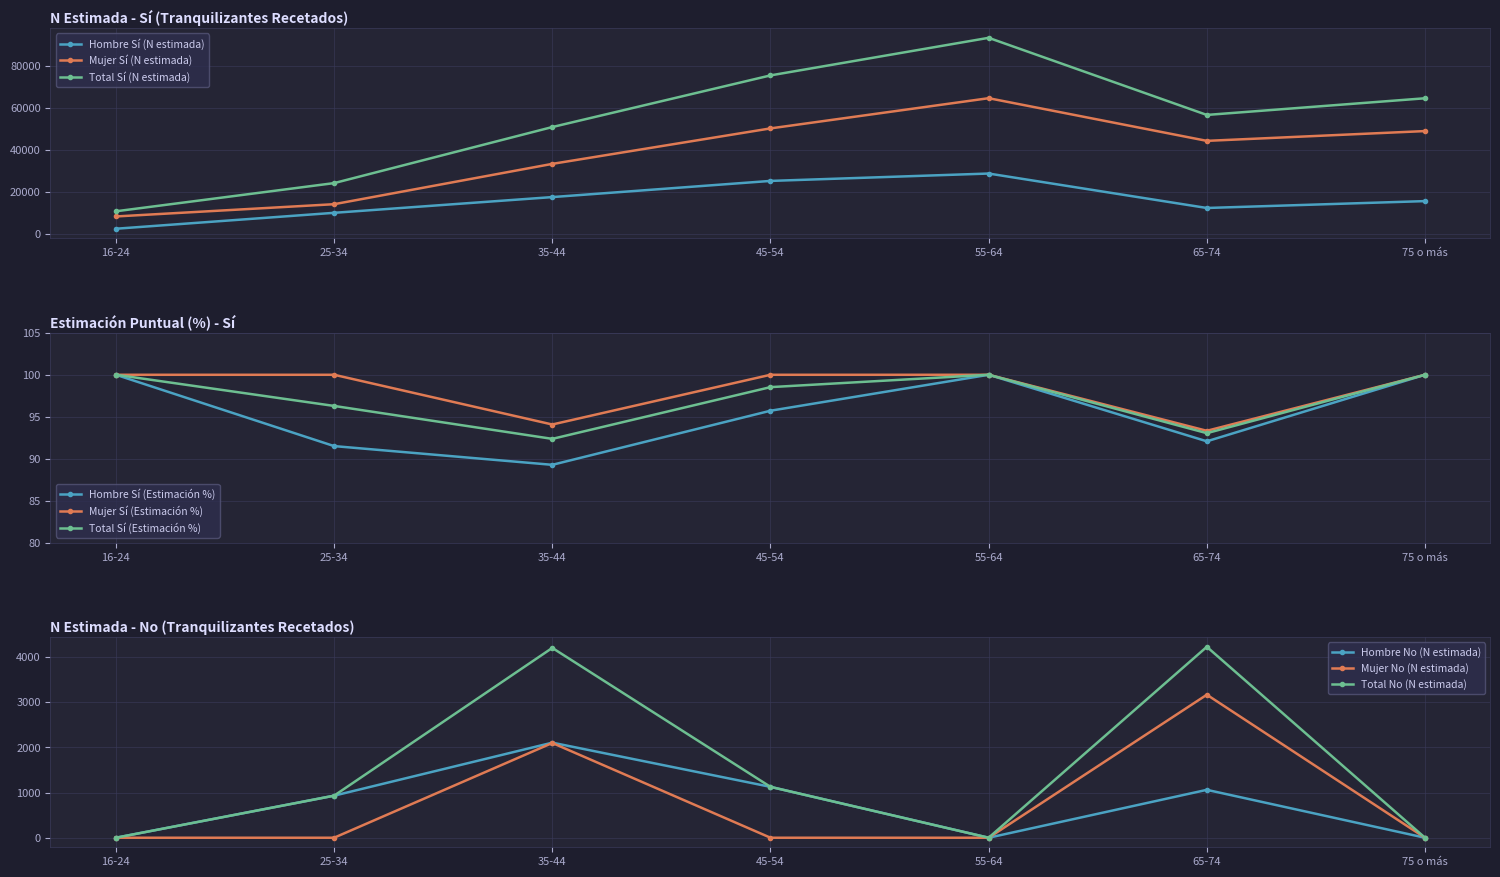

In Hombre Sí (N estimada), how many points are higher than both neighbors (excluding endpoints)?

1